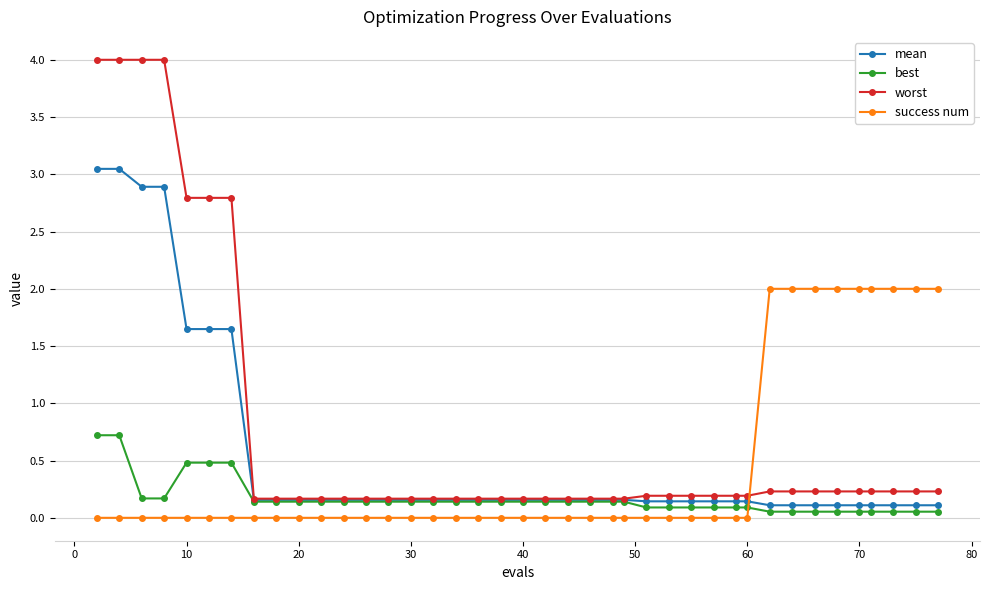

Which series has the largest total across all categories?

worst